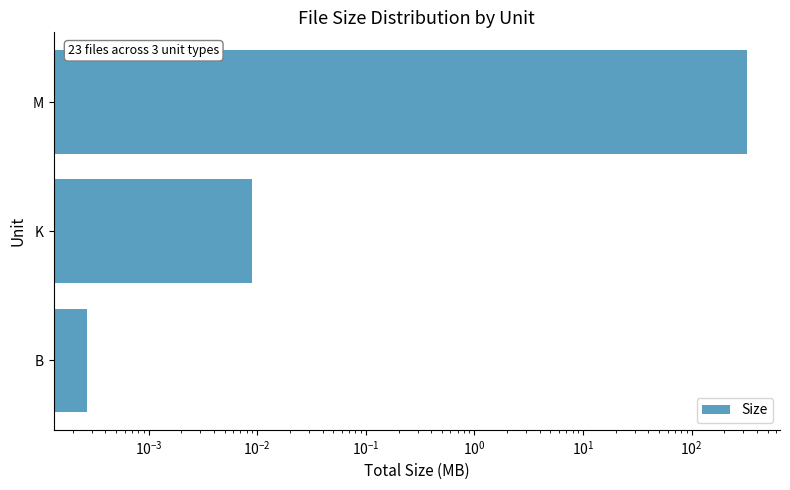

What is the greatest value displayed?

323.2